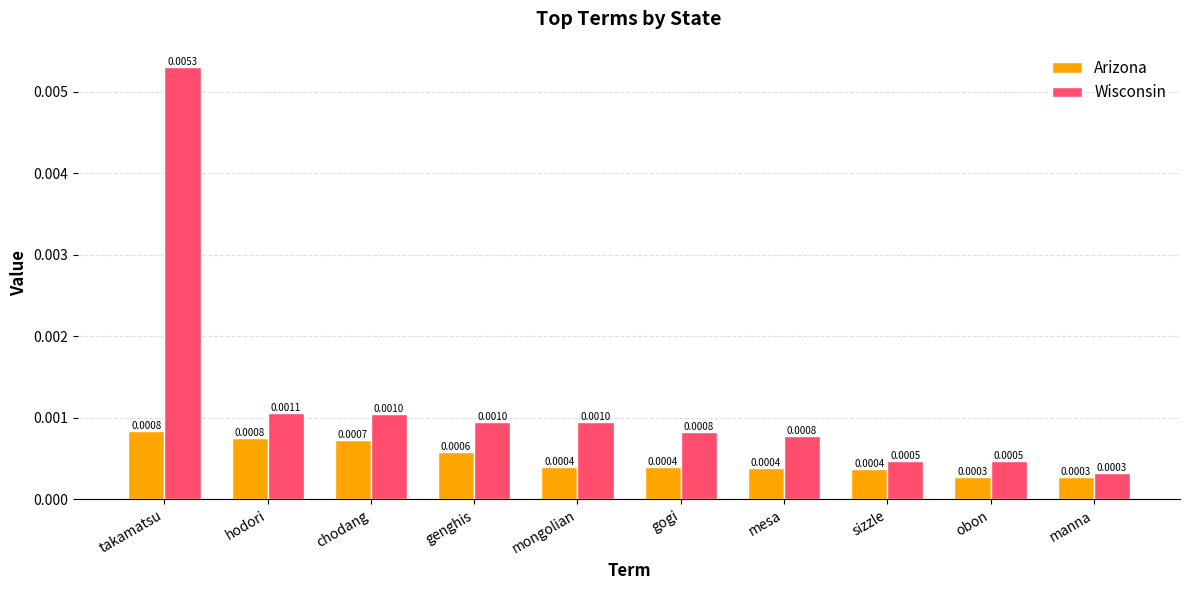

How many data points does each series have?

10